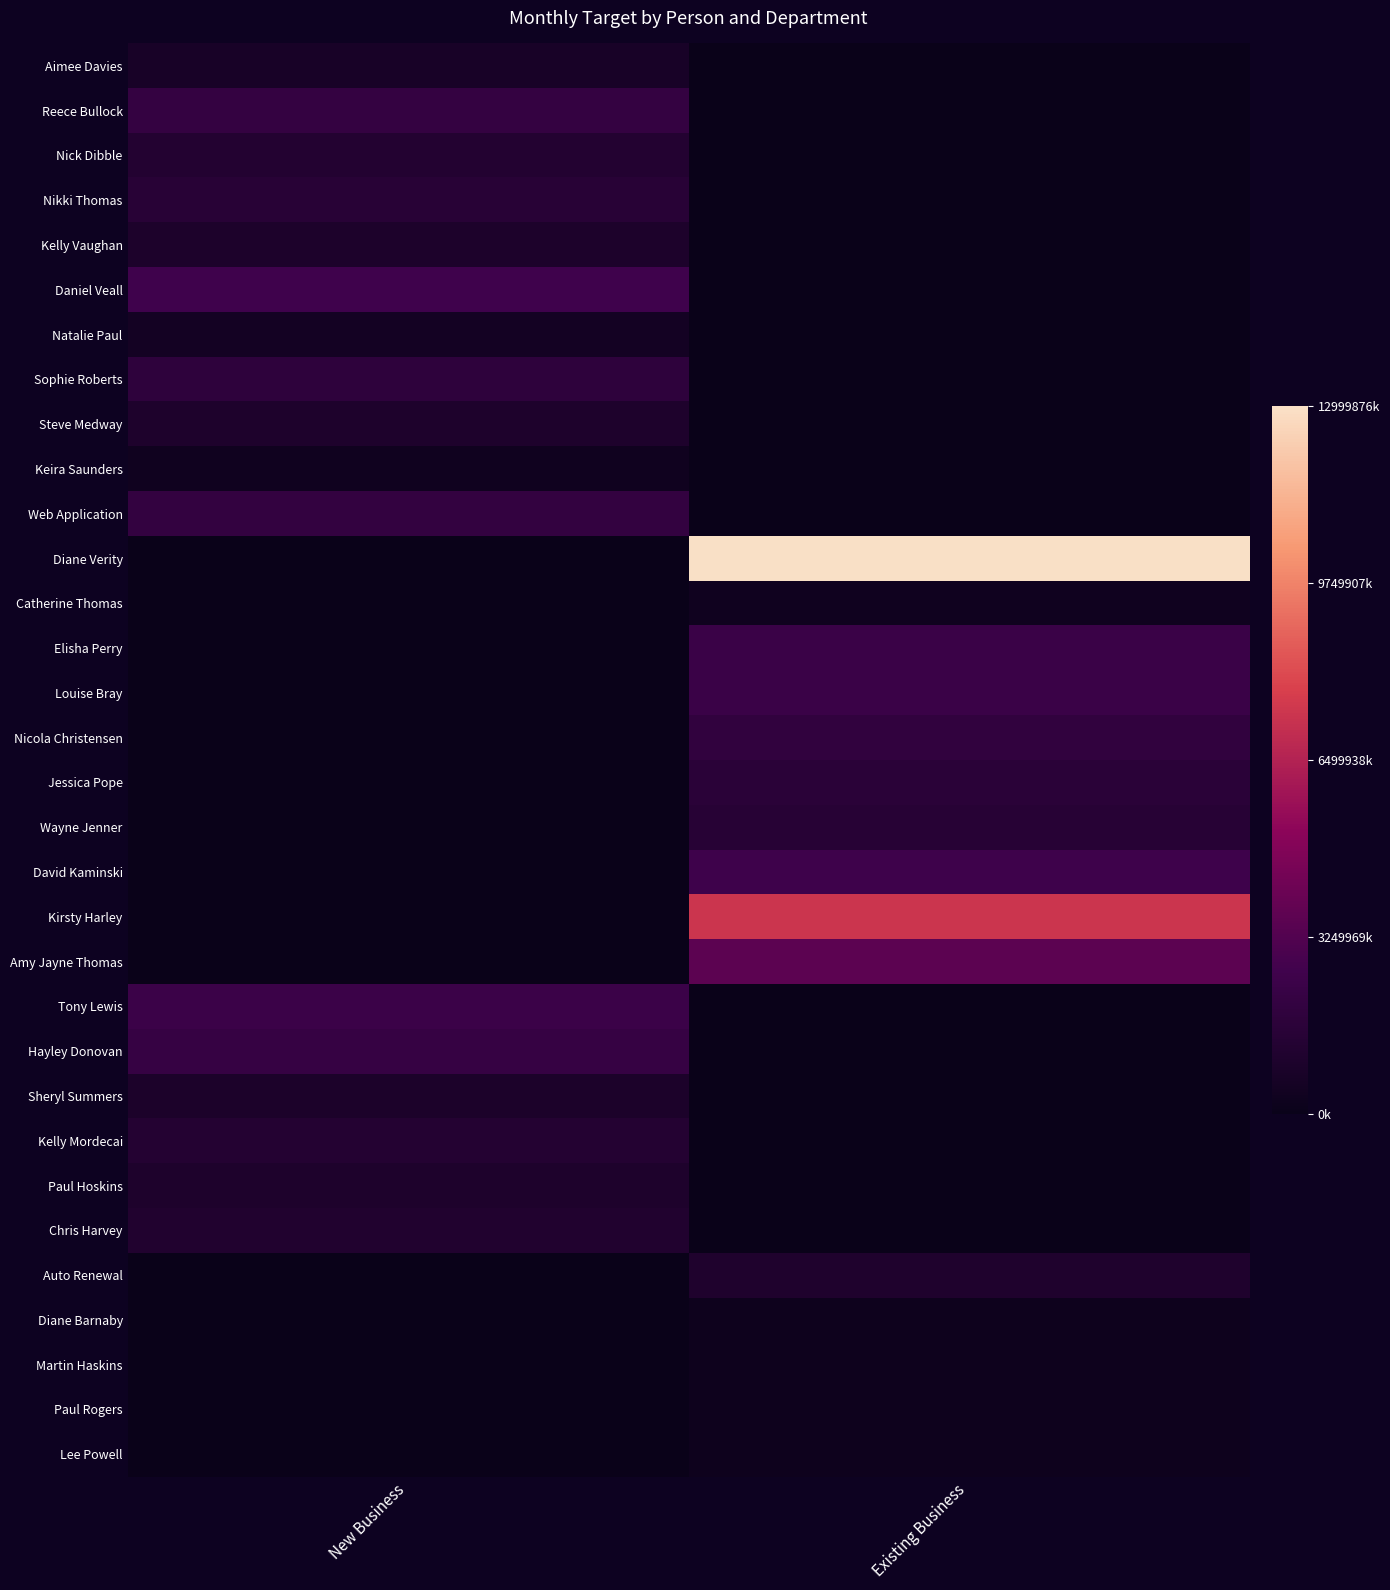

Reading left to right, extract all data points from this chart.

Aimee Davies: New Business=0.1	Existing Business=0.0
Reece Bullock: New Business=0.2	Existing Business=0.0
Nick Dibble: New Business=0.1	Existing Business=0.0
Nikki Thomas: New Business=0.1	Existing Business=0.0
Kelly Vaughan: New Business=0.1	Existing Business=0.0
Daniel Veall: New Business=0.2	Existing Business=0.0
Natalie Paul: New Business=0.0	Existing Business=0.0
Sophie Roberts: New Business=0.1	Existing Business=0.0
Steve Medway: New Business=0.1	Existing Business=0.0
Keira Saunders: New Business=0.0	Existing Business=0.0
Web Application: New Business=0.2	Existing Business=0.0
Diane Verity: New Business=0.0	Existing Business=1.0
Catherine Thomas: New Business=0.0	Existing Business=0.0
Elisha Perry: New Business=0.0	Existing Business=0.2
Louise Bray: New Business=0.0	Existing Business=0.2
Nicola Christensen: New Business=0.0	Existing Business=0.1
Jessica Pope: New Business=0.0	Existing Business=0.1
Wayne Jenner: New Business=0.0	Existing Business=0.1
David Kaminski: New Business=0.0	Existing Business=0.2
Kirsty Harley: New Business=0.0	Existing Business=0.6
Amy Jayne Thomas: New Business=0.0	Existing Business=0.3
Tony Lewis: New Business=0.2	Existing Business=0.0
Hayley Donovan: New Business=0.2	Existing Business=0.0
Sheryl Summers: New Business=0.1	Existing Business=0.0
Kelly Mordecai: New Business=0.1	Existing Business=0.0
Paul Hoskins: New Business=0.1	Existing Business=0.0
Chris Harvey: New Business=0.1	Existing Business=0.0
Auto Renewal: New Business=0.0	Existing Business=0.1
Diane Barnaby: New Business=0.0	Existing Business=0.0
Martin Haskins: New Business=0.0	Existing Business=0.0
Paul Rogers: New Business=0.0	Existing Business=0.0
Lee Powell: New Business=0.0	Existing Business=0.0